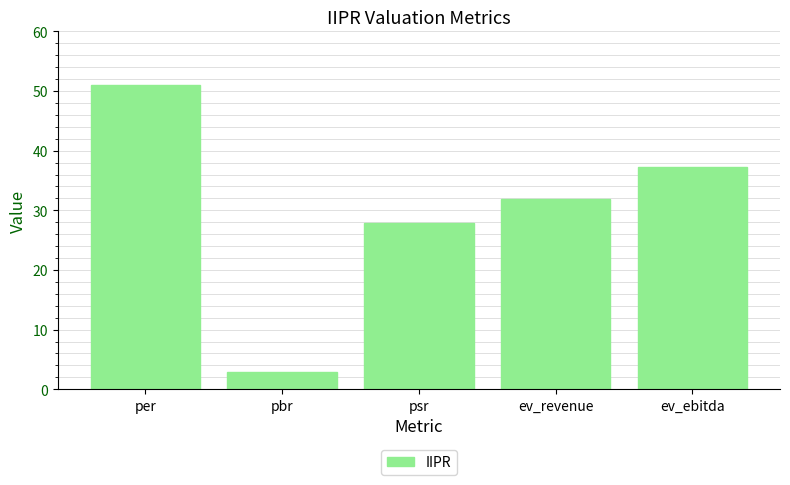

What is the ratio of the value at pbr to the value at psr?

0.1